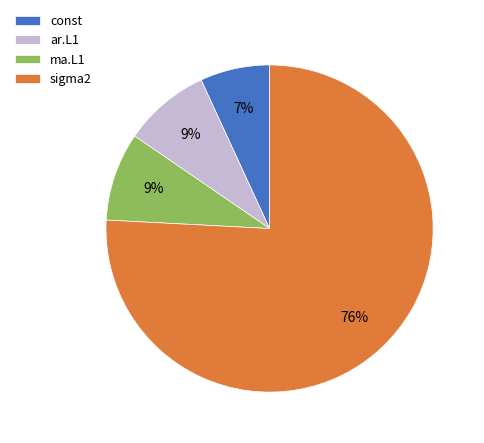

What is the smallest slice in the pie chart?

const